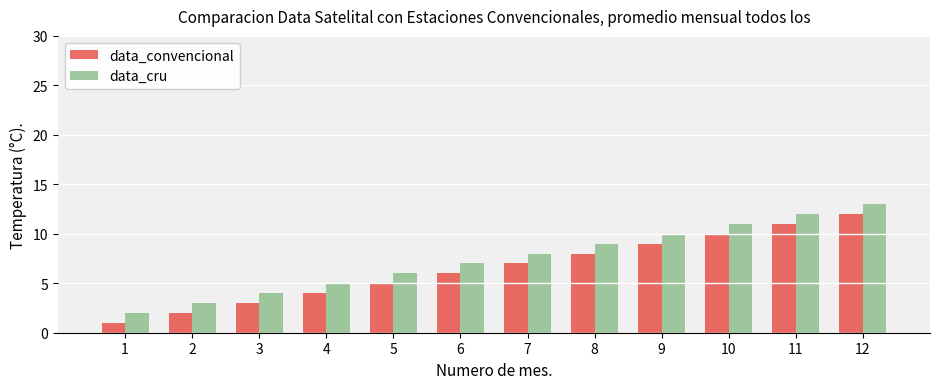

List the labels in order of data_cru value, largest first.

12, 11, 10, 9, 8, 7, 6, 5, 4, 3, 2, 1